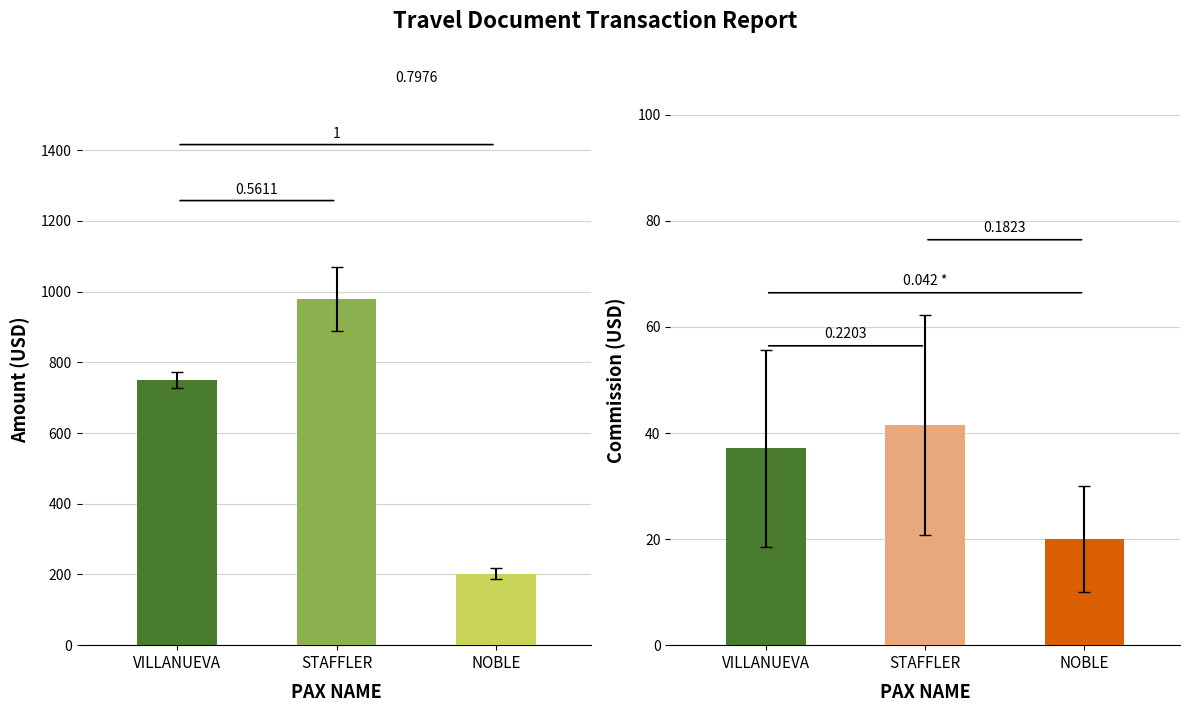

At which label does Commission first exceed 37?

VILLANUEVA